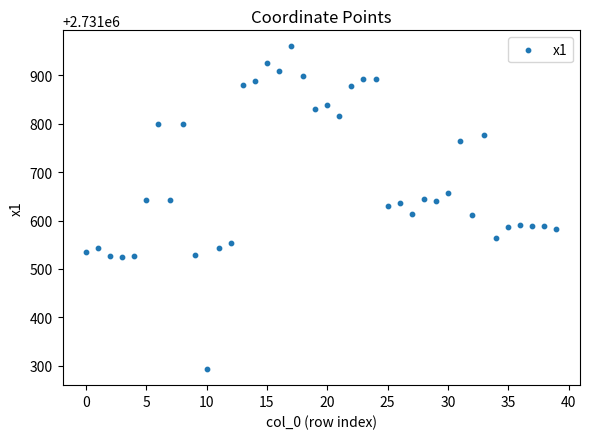

What is the range of Y values (max minus min)?

666.6